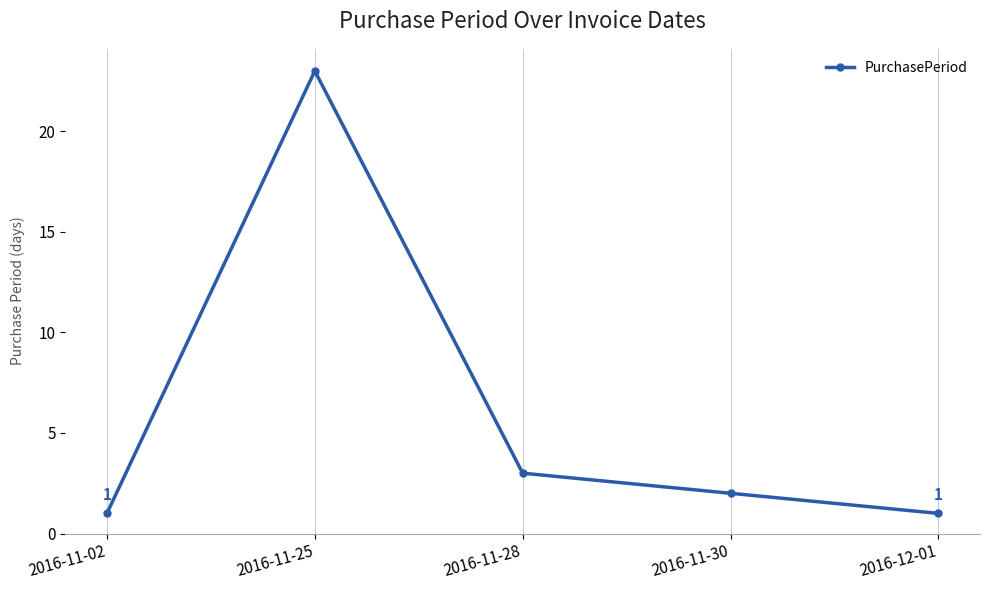

Reading left to right, transcribe all the data shown in this chart.

1	23	3	2	1